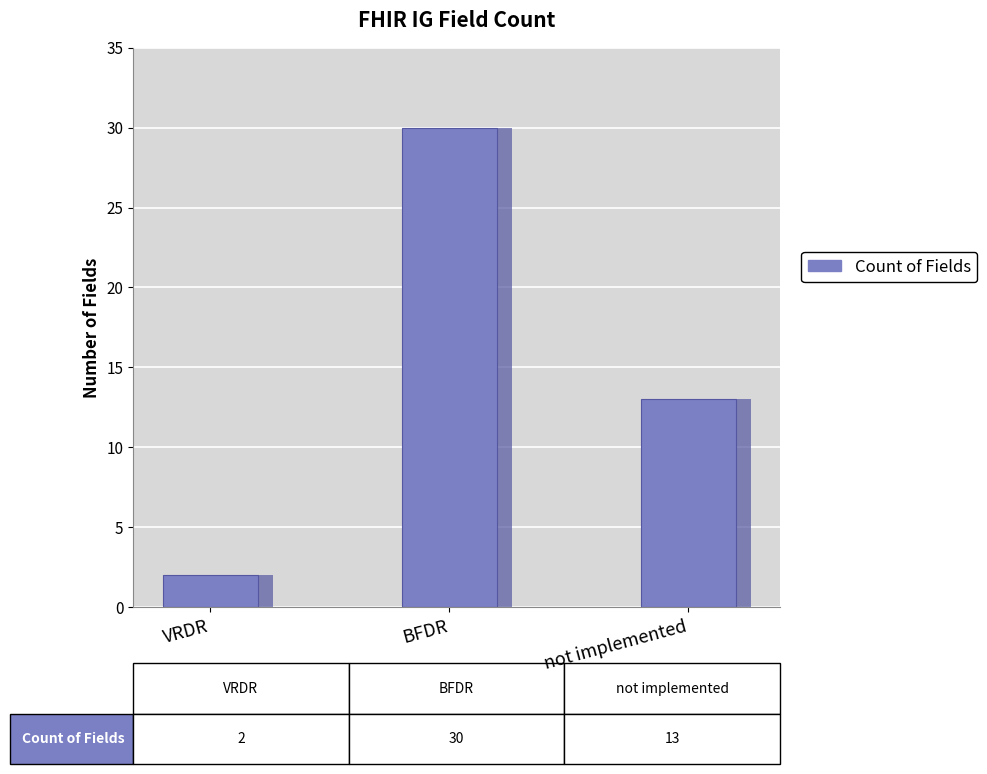

Rank the categories by value from highest to lowest.

BFDR, not implemented, VRDR